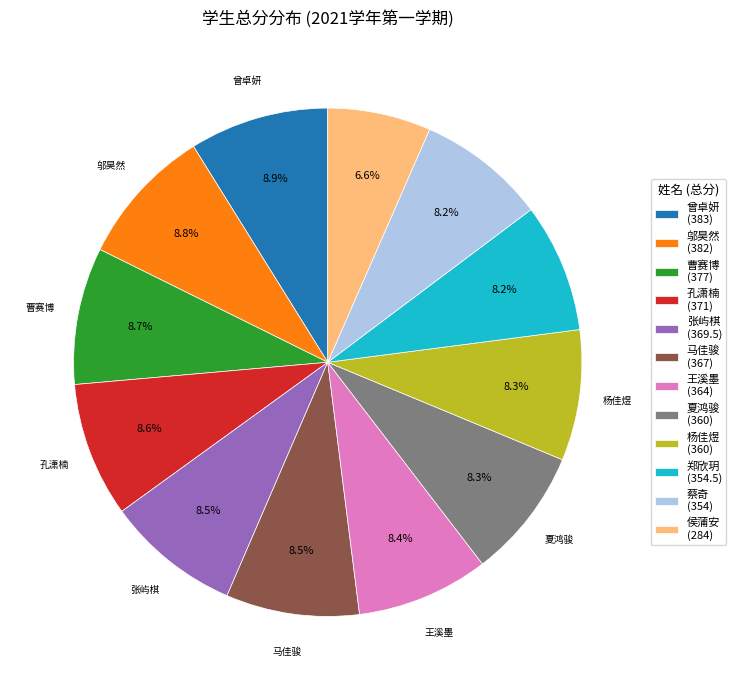

What is the ratio of the value at 孔潇楠 (371) to the value at 蔡奇 (354)?

1.0